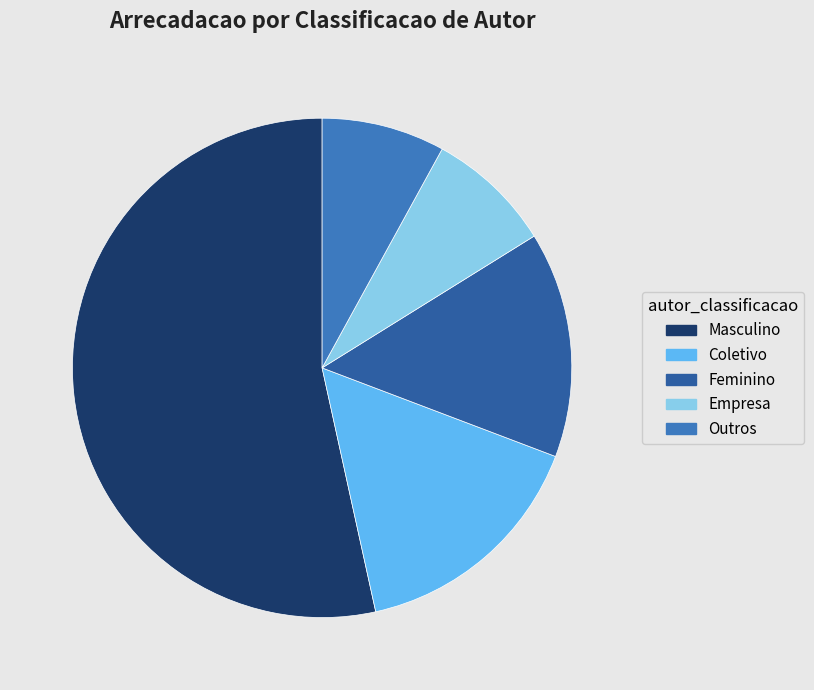

Which category has the biggest portion of the pie?

Masculino